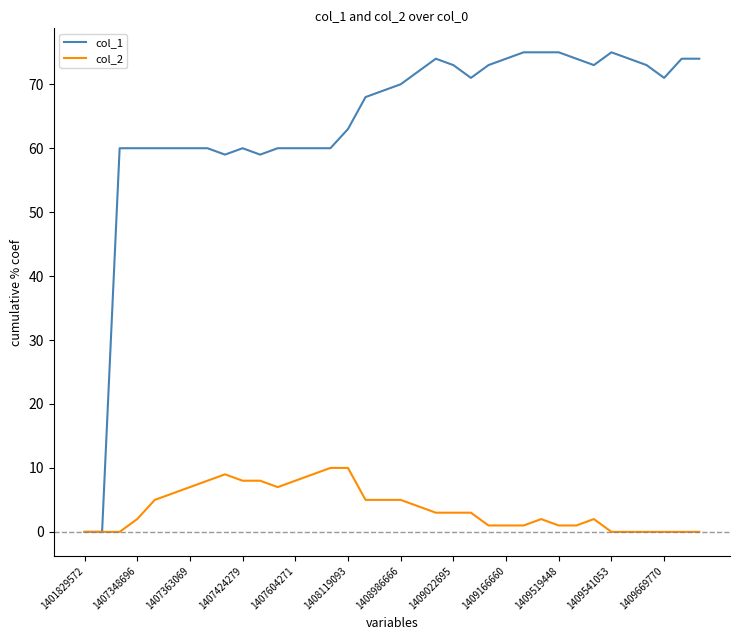

Is this an area chart (filled region under the line)?

No